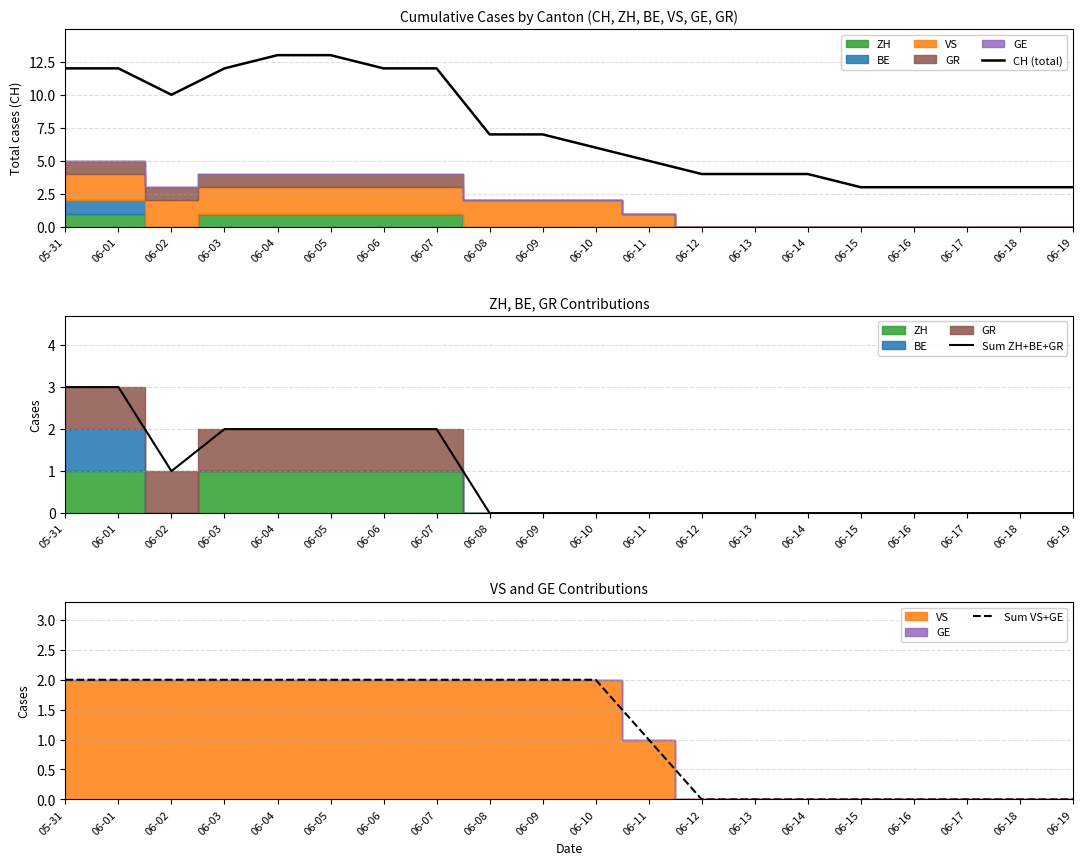

Which series has the largest total across all categories?

CH (total)